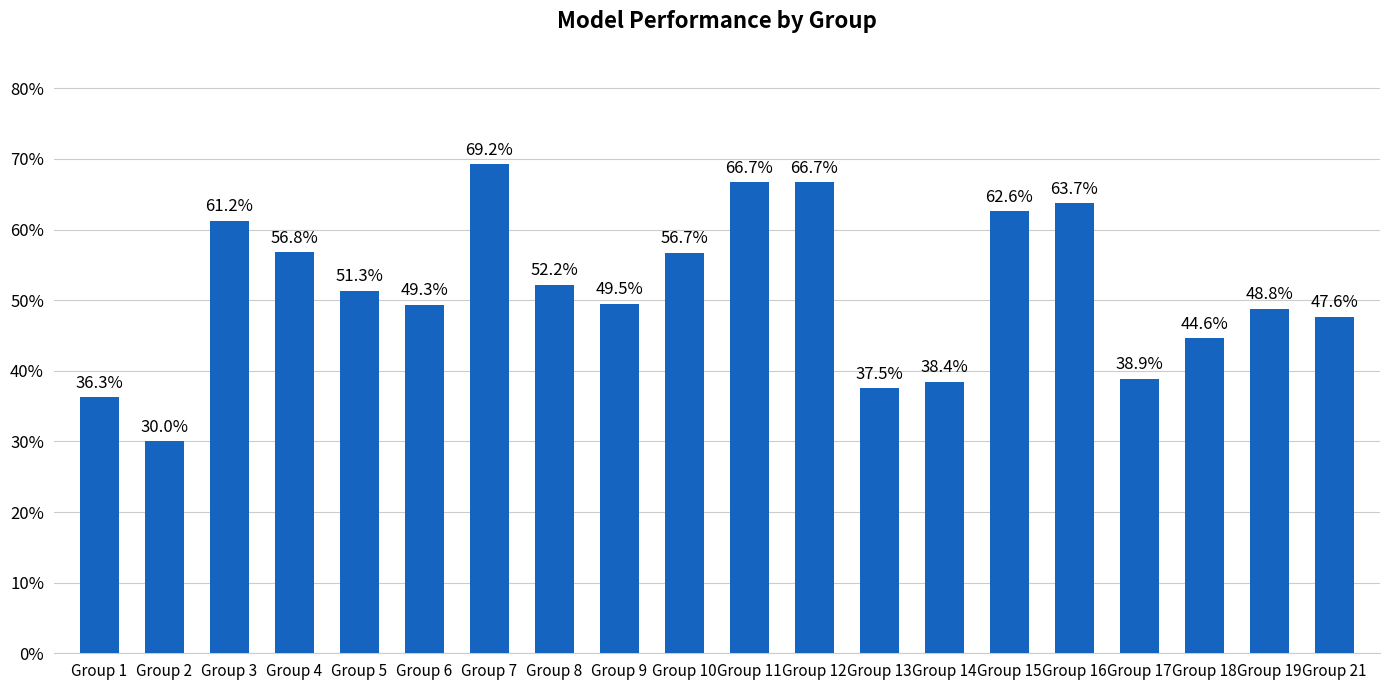

True or false: the data shows 0.4 at Group 14.

True